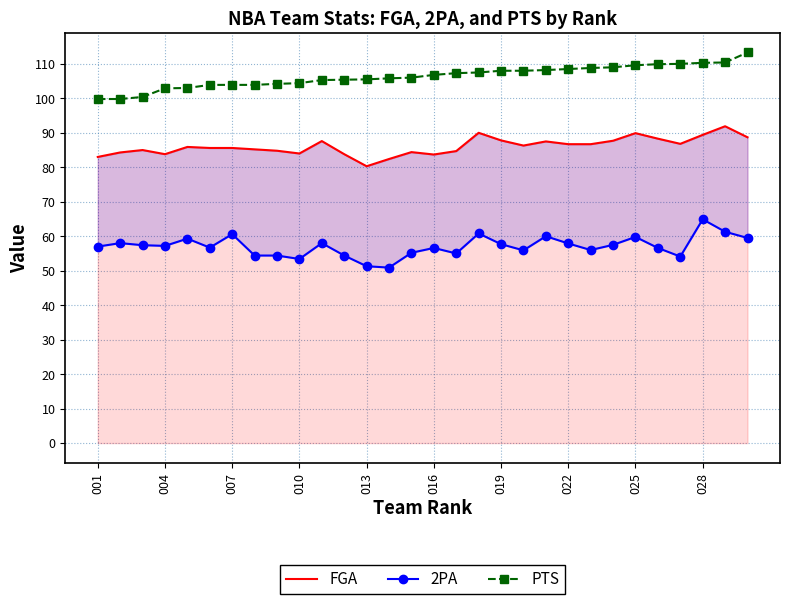

What is the greatest value displayed?

113.3